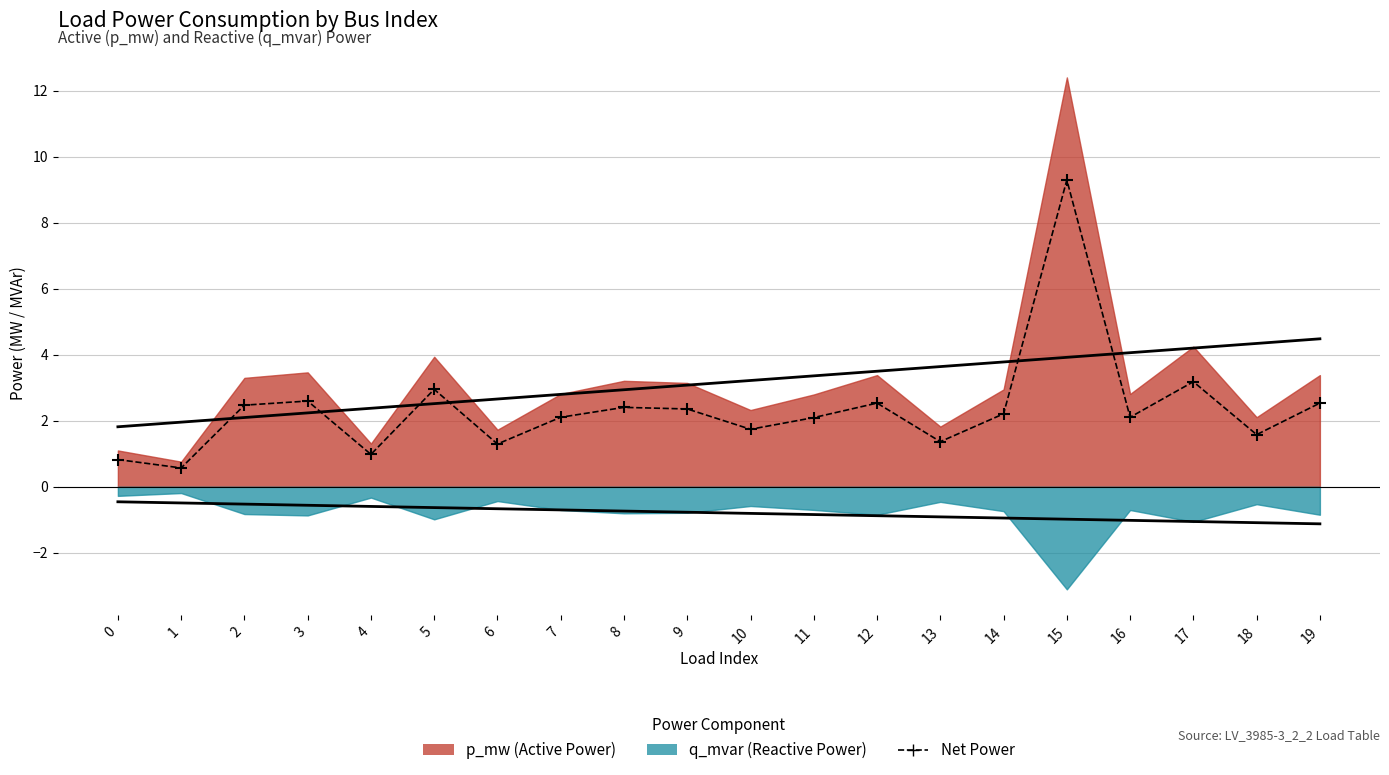

What is the change in value from 9 to 18?

-0.8